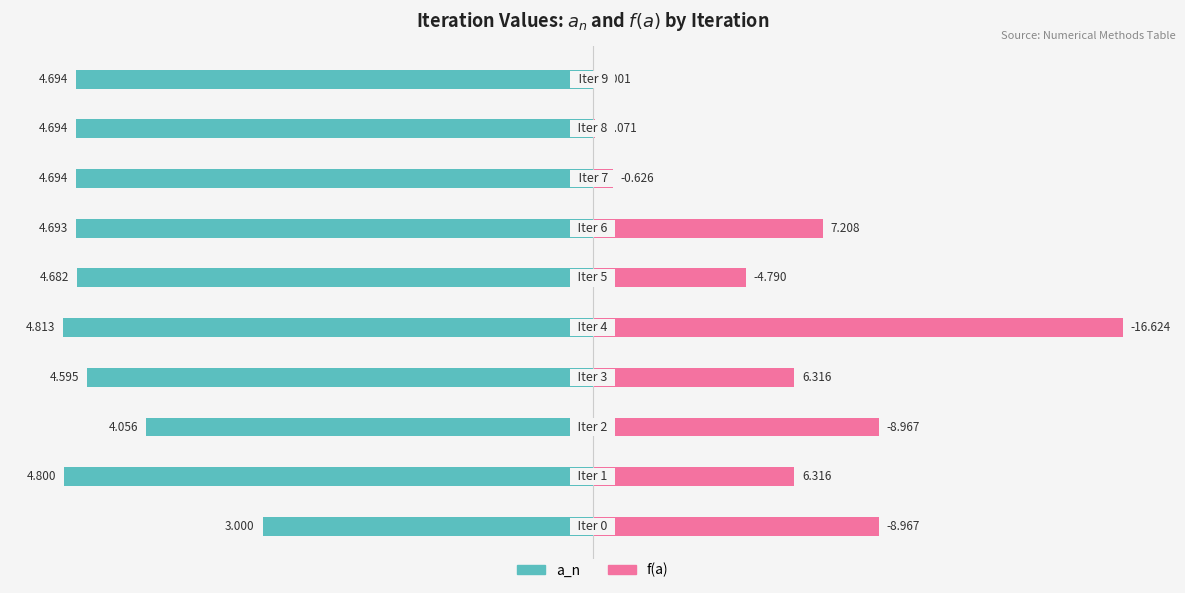

Between 1 and 8, which series saw the biggest shift?

f(a)